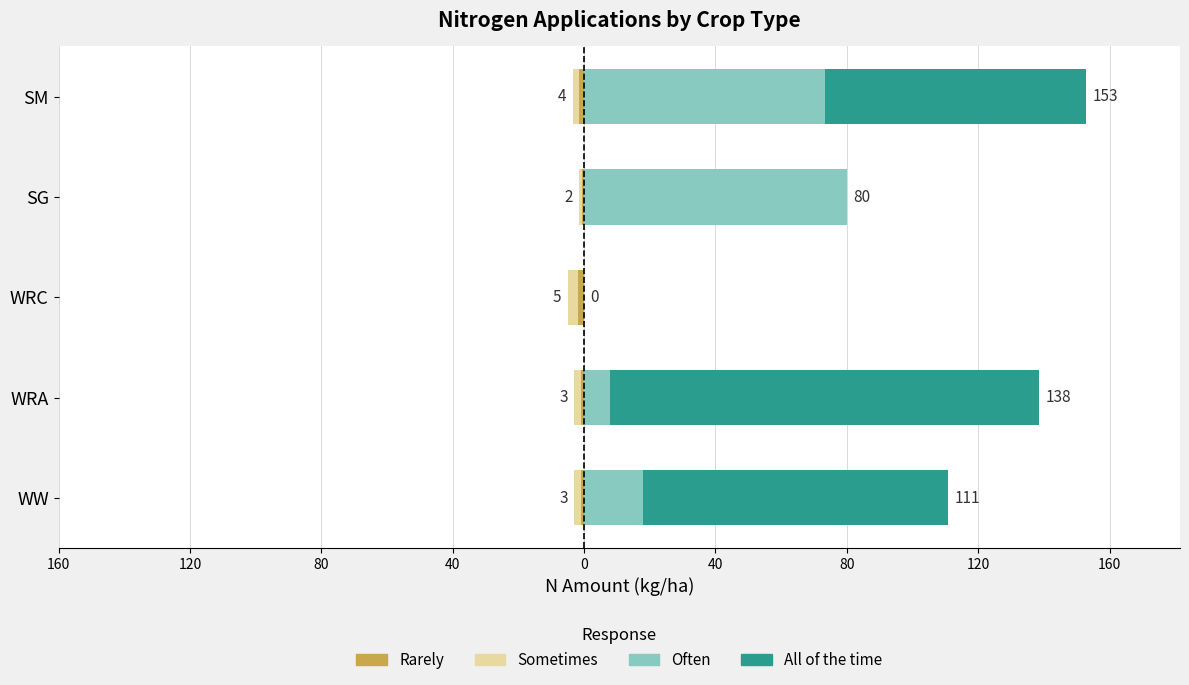

What are all the series names shown in the legend?

Rarely, Sometimes, Often, All of the time